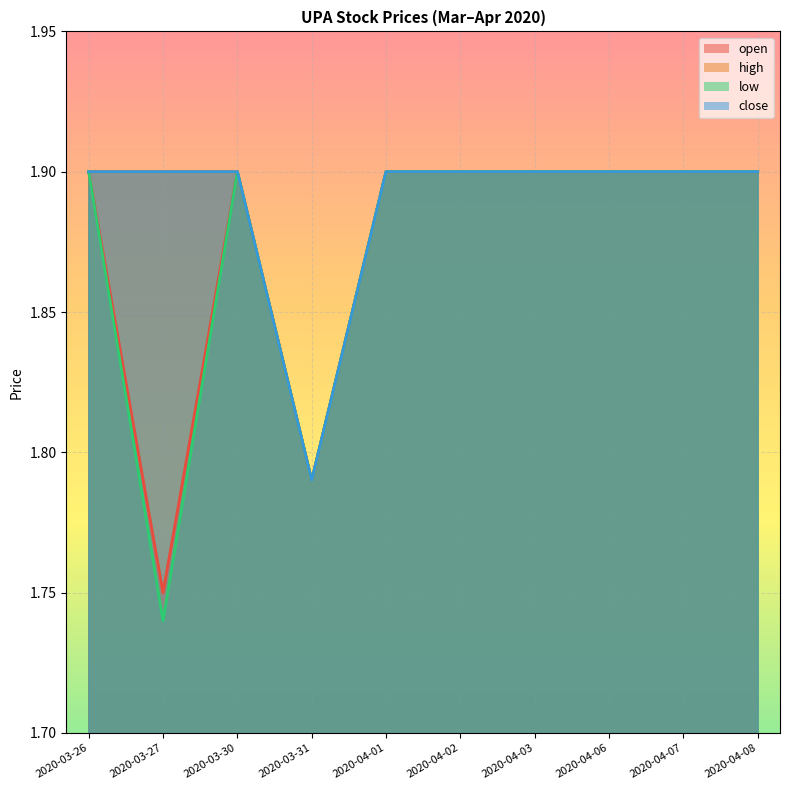

What is the value of the close point at the 4th from the left?

1.8